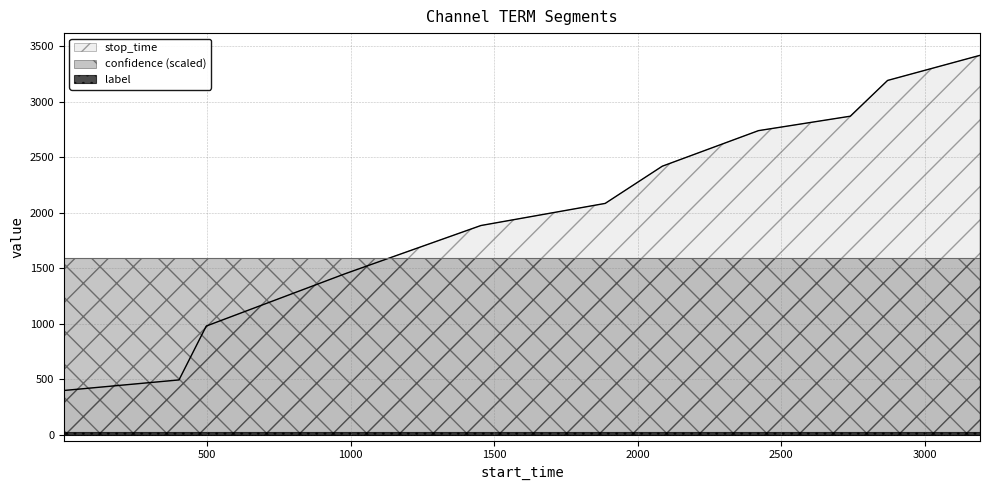

At how many categories does at least one series exceed 3376?

1